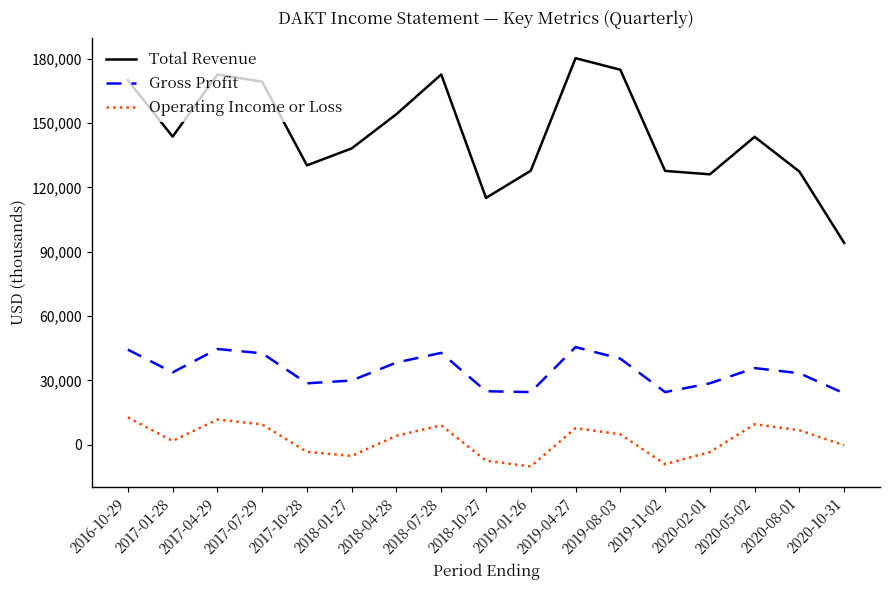

Is this an area chart (filled region under the line)?

No